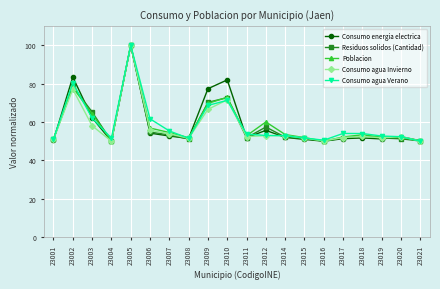

How many lines are shown in the chart?

5